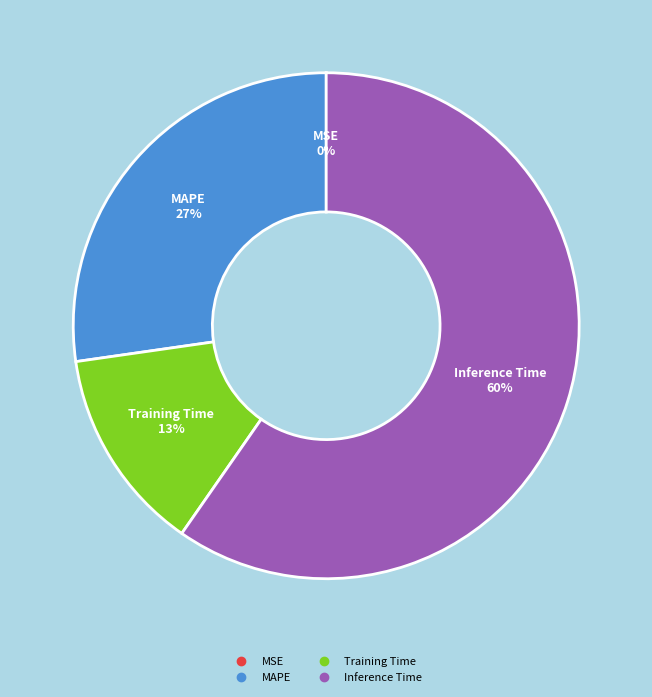

To the nearest percent, what is the difference between the largest and smallest slice percentages?

60%